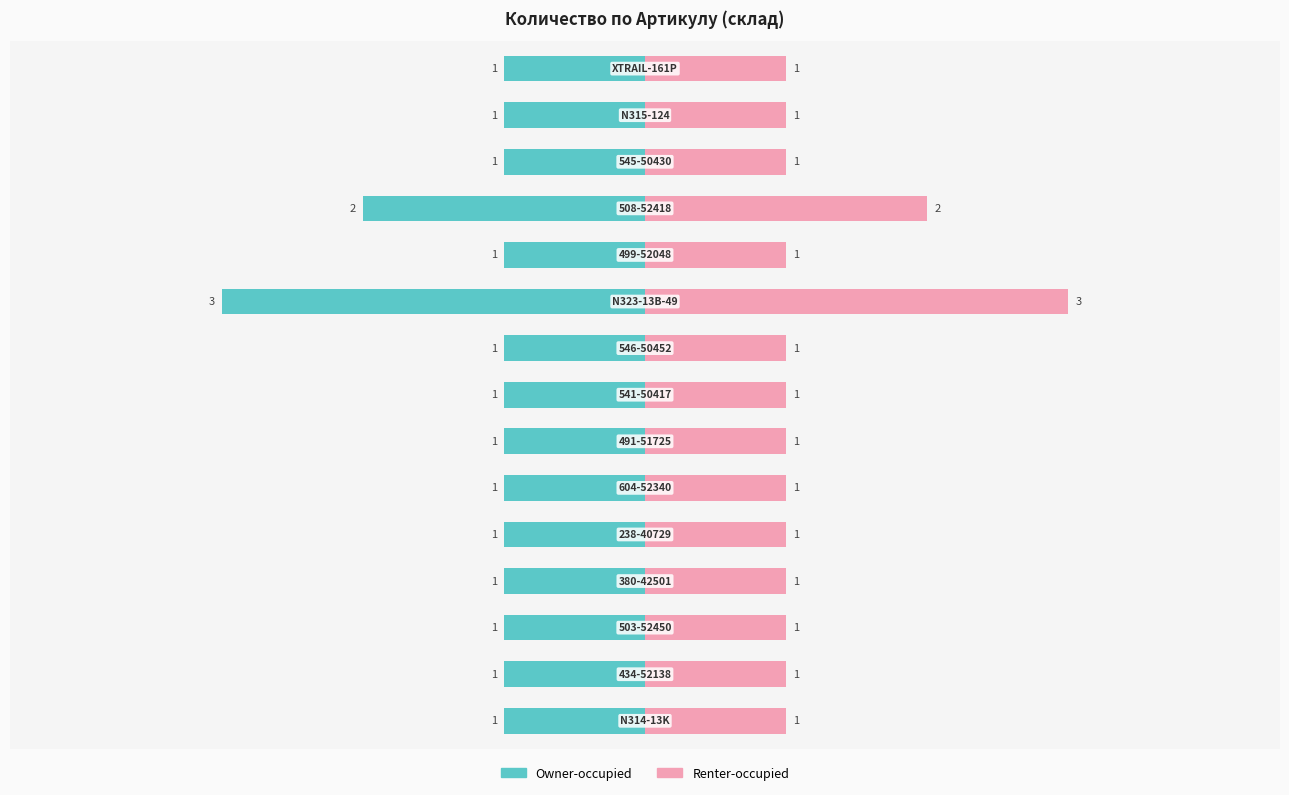

Read the Owner-occupied value at 2.

-1